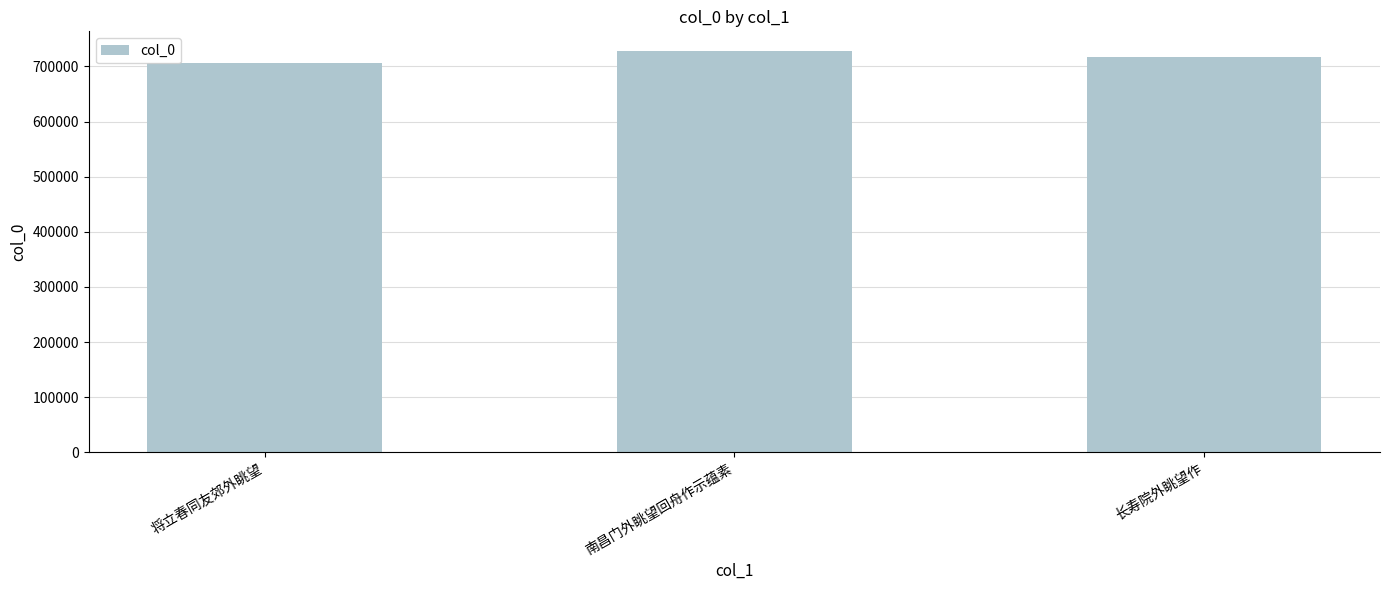

How many values are below 716727?

1